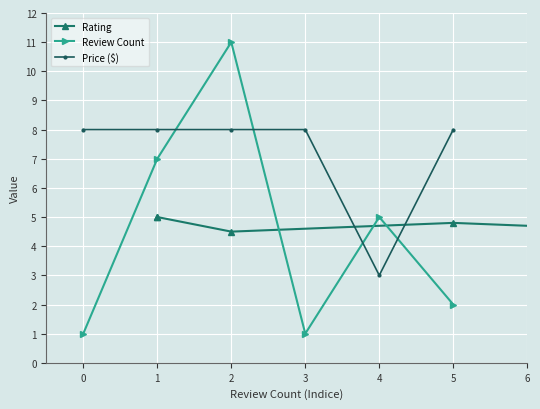

What is the sum of all Review Count values?

27